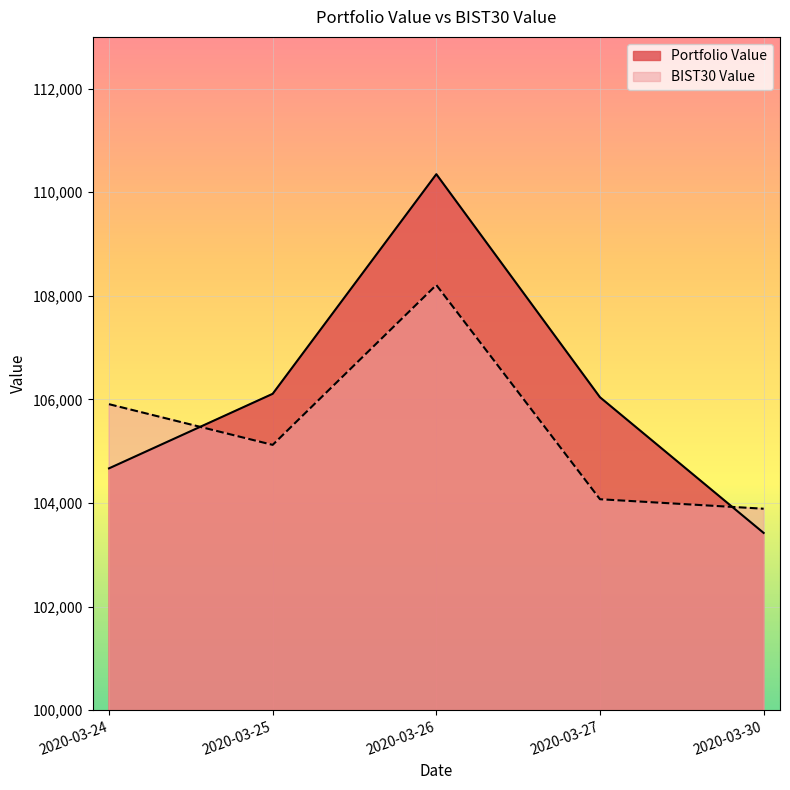

What is the difference between the second highest and second lowest values in the BIST30 Value series?

1835.3